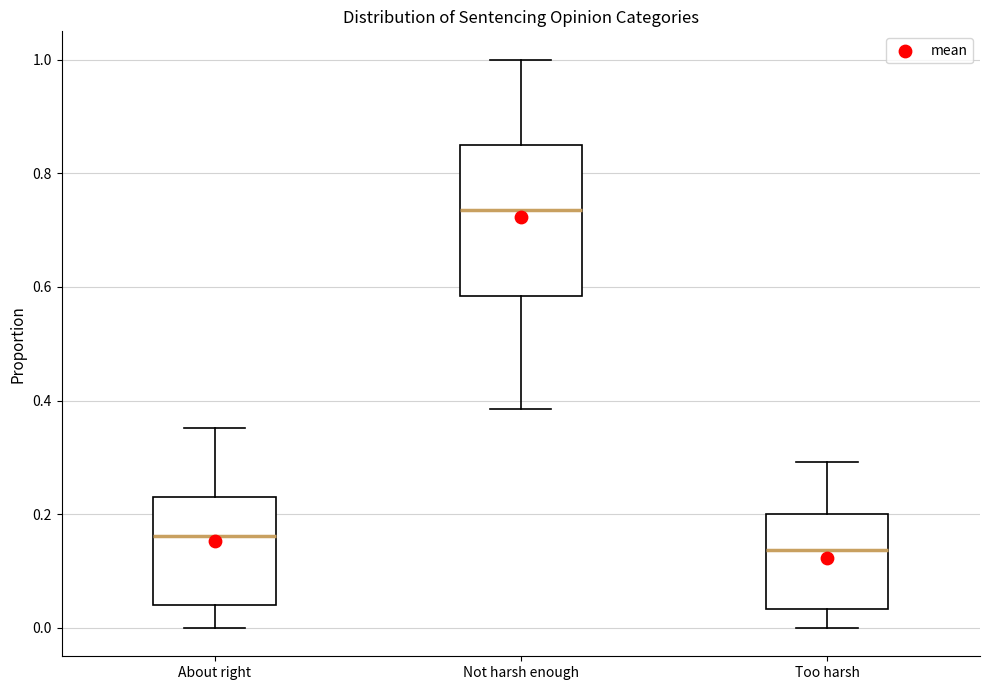

Where does the median line of the box for Not harsh enough sit on the y-axis? The values are not printed on the chart, so give them approximately, as read against the axis.

0.74